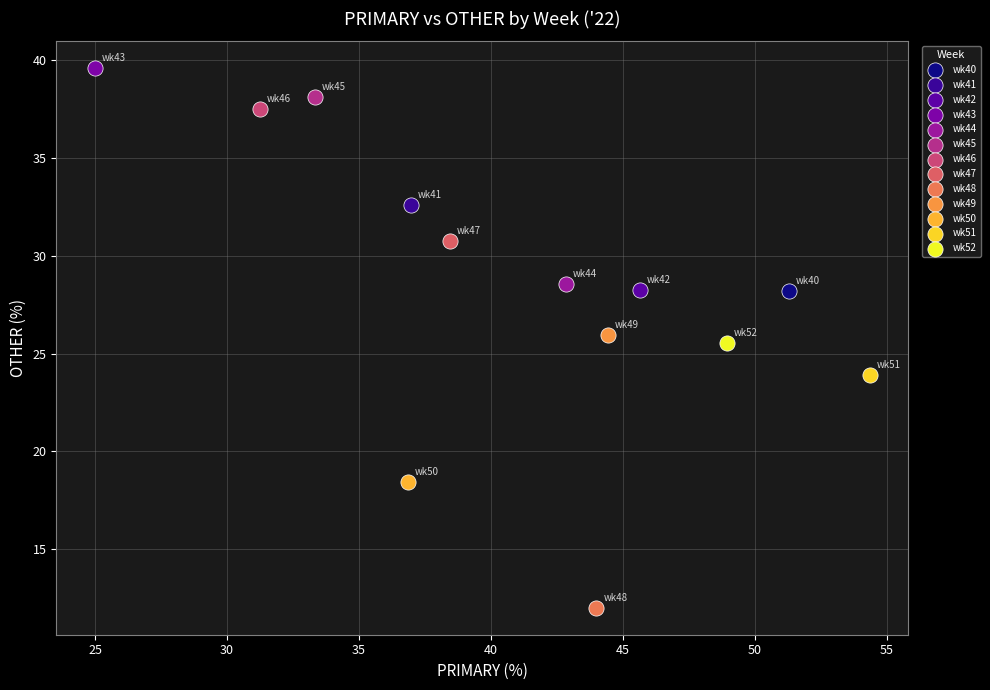

What are all the series names shown in the legend?

wk40, wk41, wk42, wk43, wk44, wk45, wk46, wk47, wk48, wk49, wk50, wk51, wk52